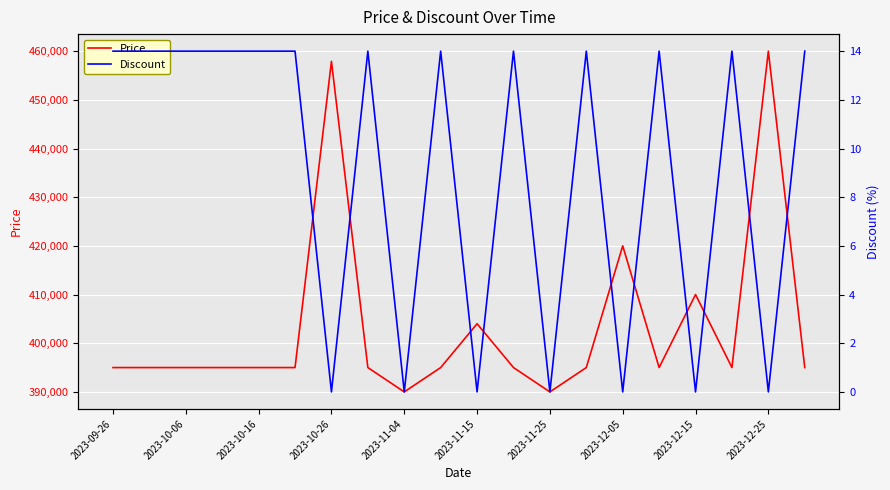

True or false: Price and Discount intersect in this chart.

False